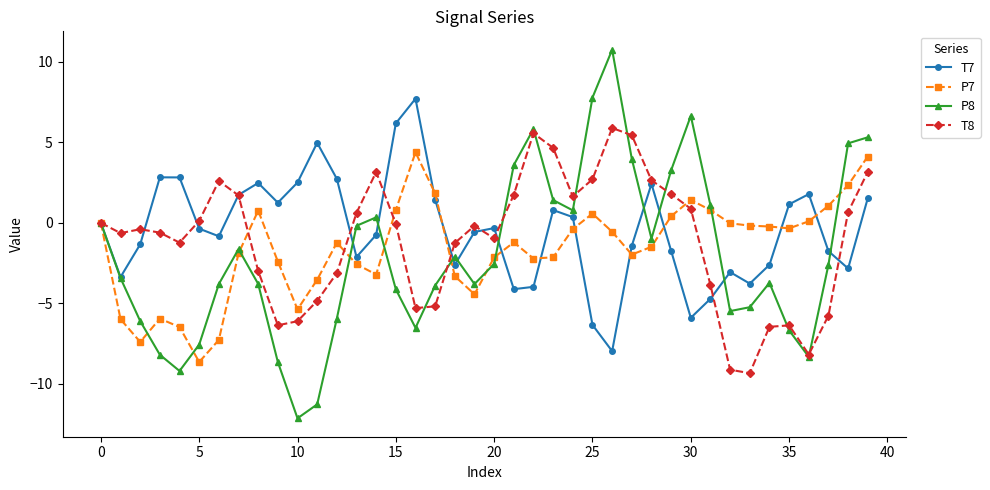

What is the highest value of the T7 series?

7.7